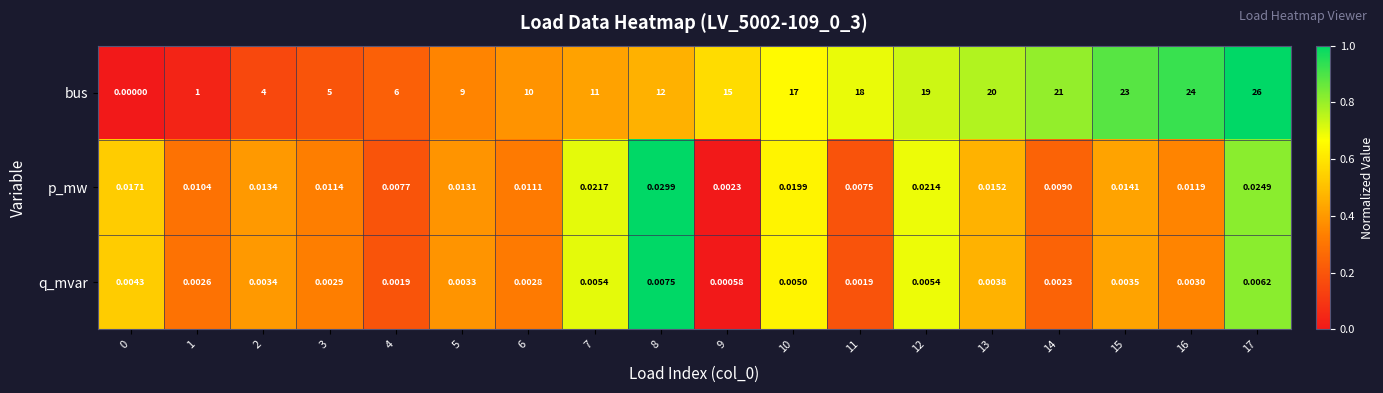

At 9, list the series in order from smallest to largest.

q_mvar, p_mw, bus